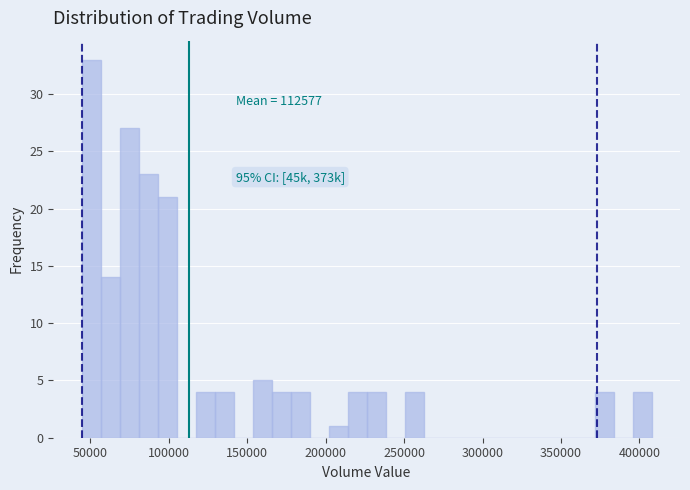

Around what value on the x-axis is the tallest bar? Give the approximate position of its centre, as read against the axis.

50000